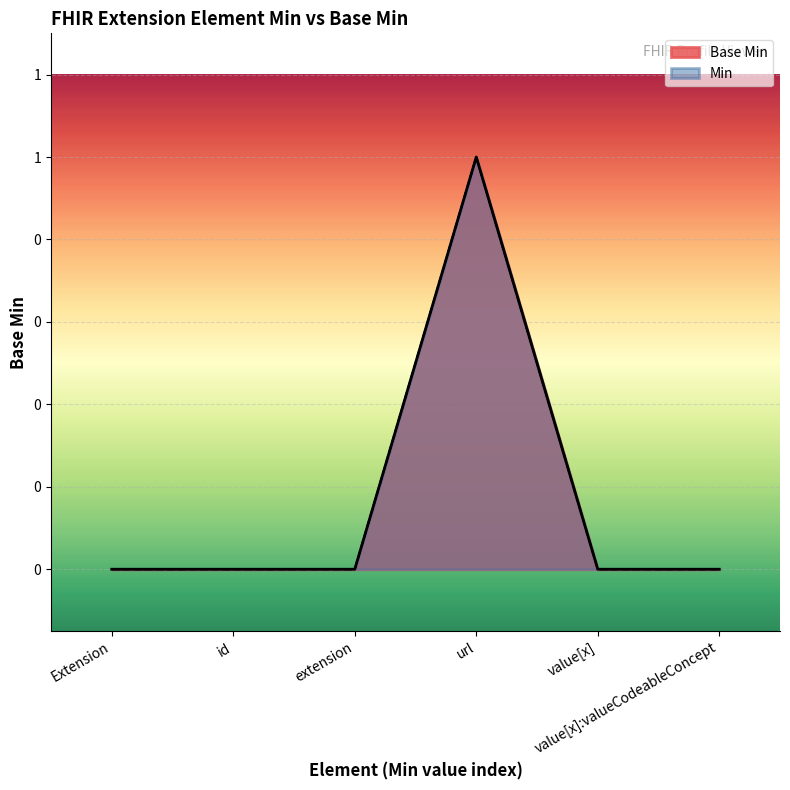

Reading left to right, list all the values displayed in this chart.

Extension=0	id=0	extension=0	url=1	value[x]=0	value[x]:valueCodeableConcept=0